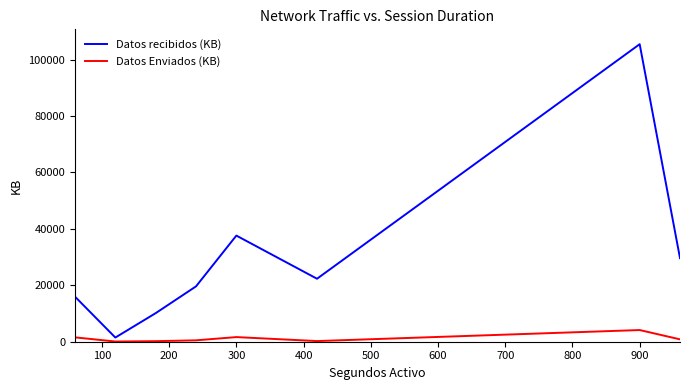

Which series has the widest spread of values?

Datos recibidos (KB)